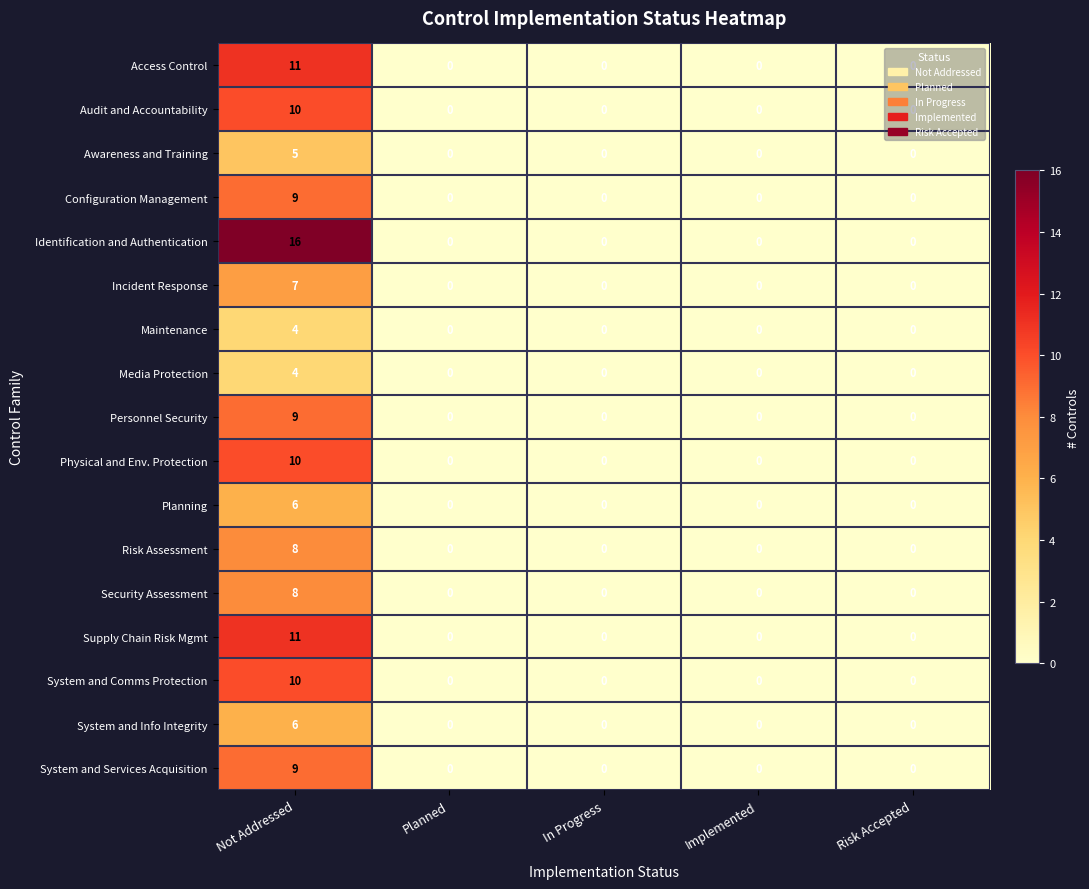

What is the difference between the Configuration Management values at Risk Accepted and Not Addressed?

9